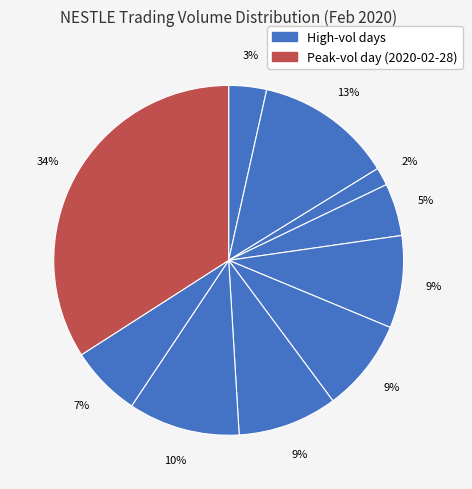

How many segments does this pie chart have?

10